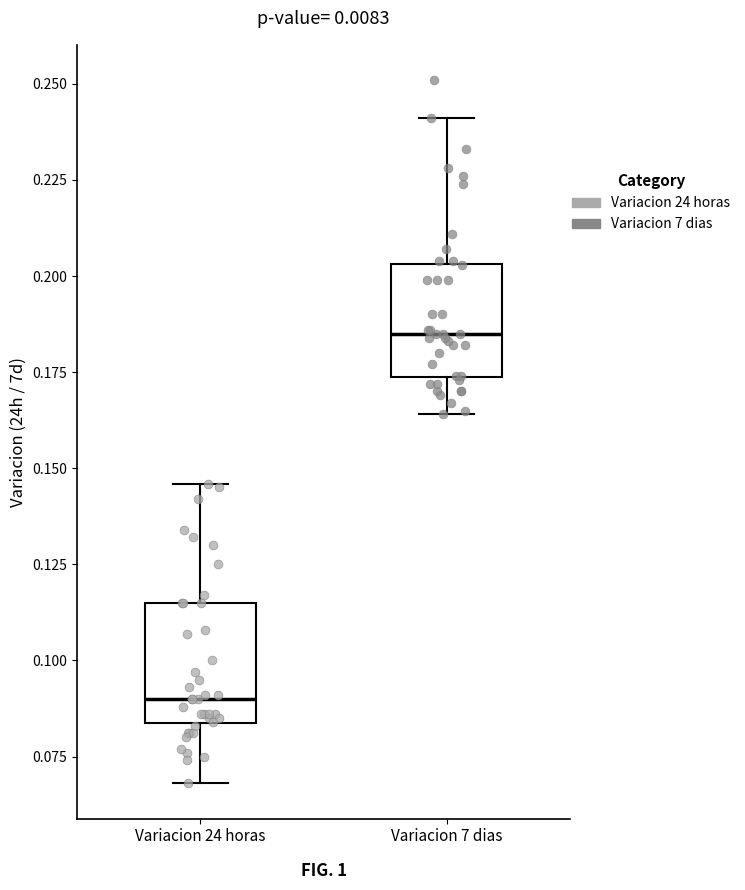

Reading left to right, transcribe this box plot: for each box, give where its median line is, the range the box spans, and where its two whiskers end, as read against the y-axis. The values are not printed on the chart, so give them approximately, as read against the axis.

Variacion 24 horas: median 0.090, box 0.085 to 0.115, whiskers 0.070 to 0.145
Variacion 7 dias: median 0.185, box 0.175 to 0.205, whiskers 0.165 to 0.240